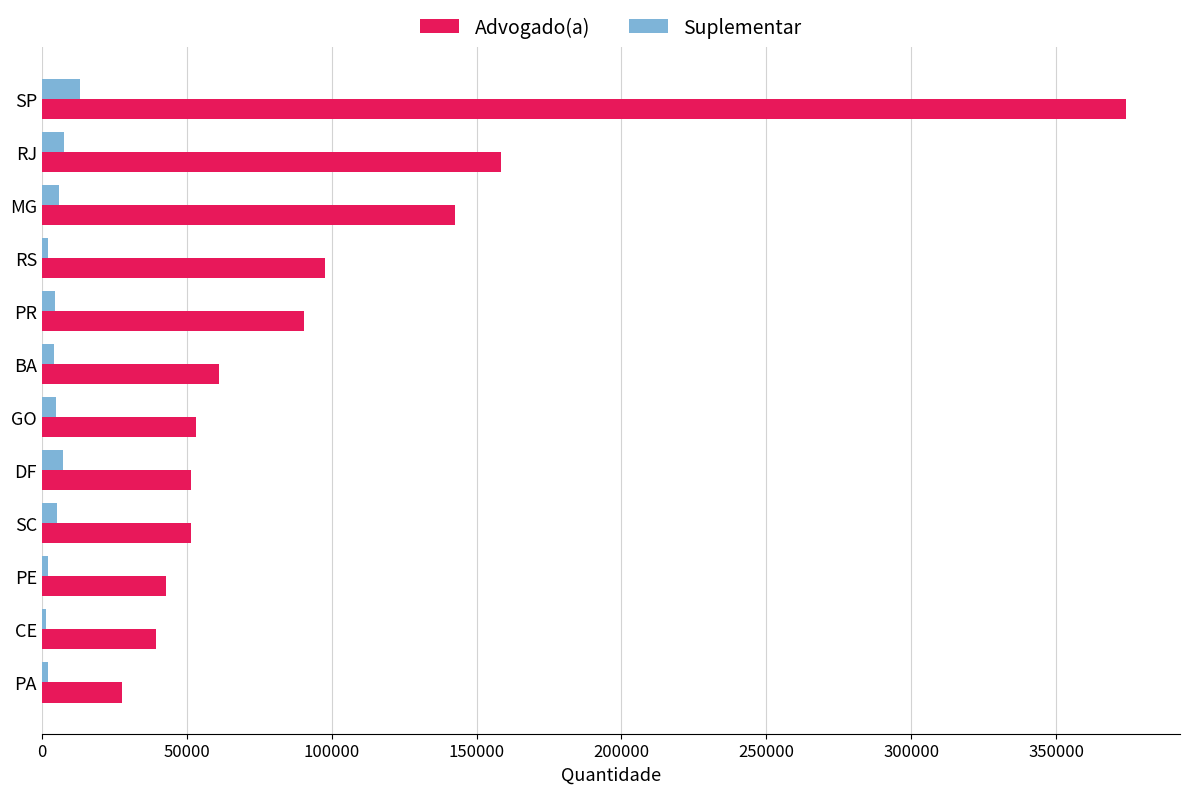

Is it true that Advogado(a) equals 75066 at SC?

False